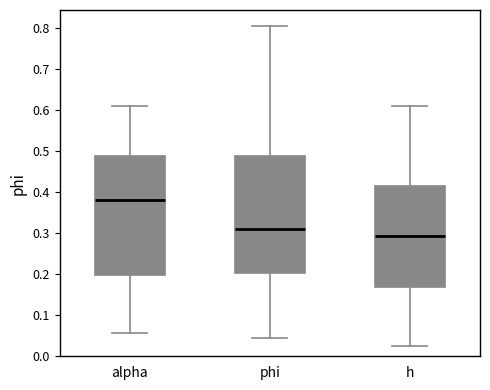

Reading left to right, transcribe this box plot: for each box, give where its median line is, the range the box spans, and where its two whiskers end, as read against the y-axis. The values are not printed on the chart, so give them approximately, as read against the axis.

alpha: median 0.38, box 0.20 to 0.49, whiskers 0.06 to 0.61
phi: median 0.31, box 0.20 to 0.49, whiskers 0.05 to 0.81
h: median 0.29, box 0.17 to 0.42, whiskers 0.02 to 0.61